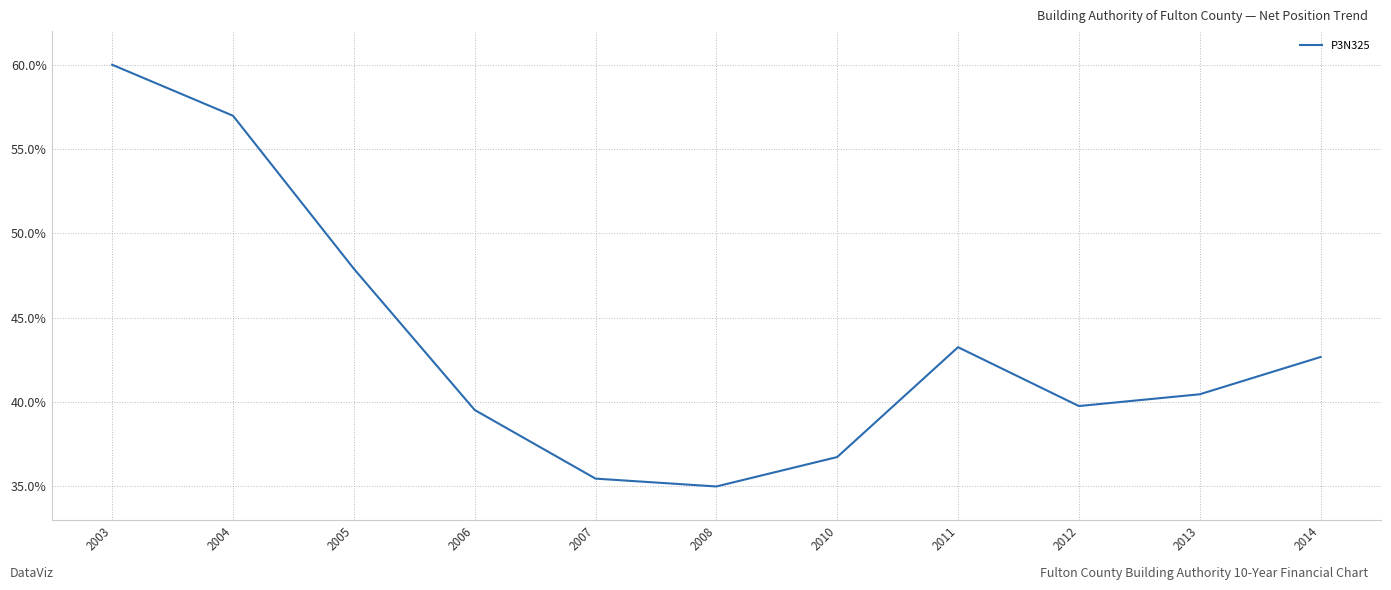

What is the greatest value displayed?

60.0